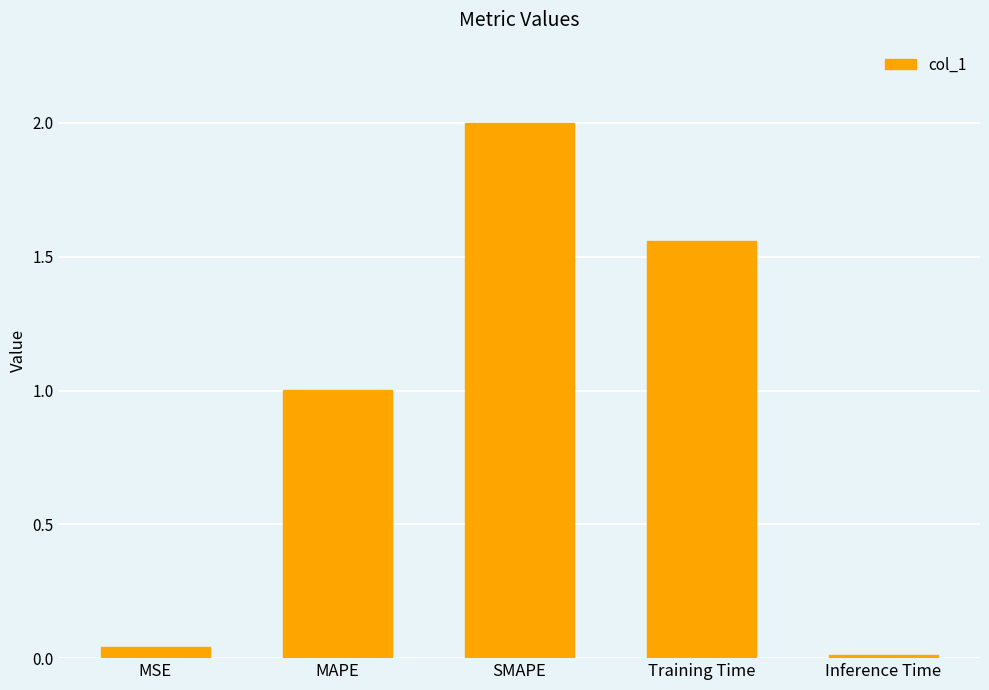

True or false: the data shows 1.0 at MAPE.

True